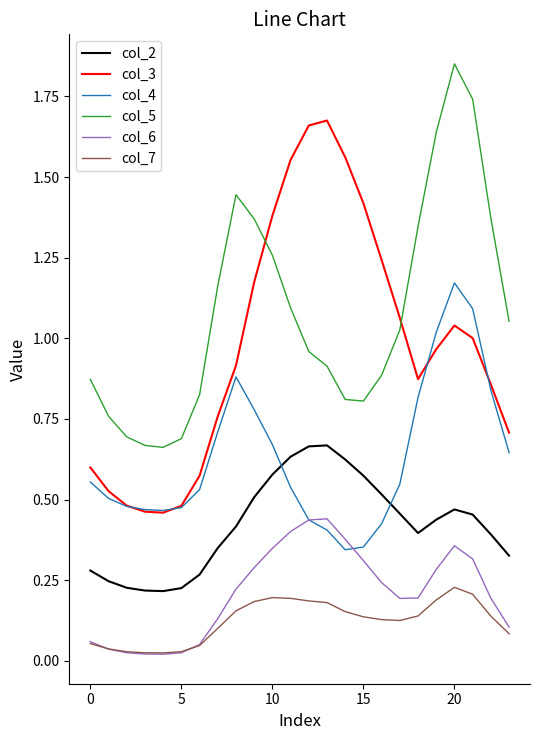

Which series has the largest total across all categories?

col_5